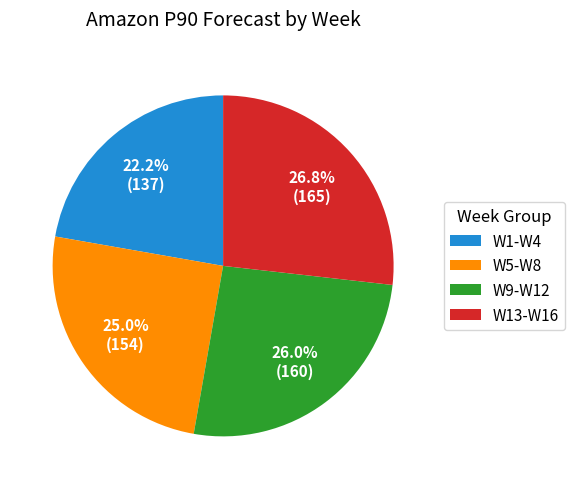

Rank the categories by value from highest to lowest.

W13-W16, W9-W12, W5-W8, W1-W4